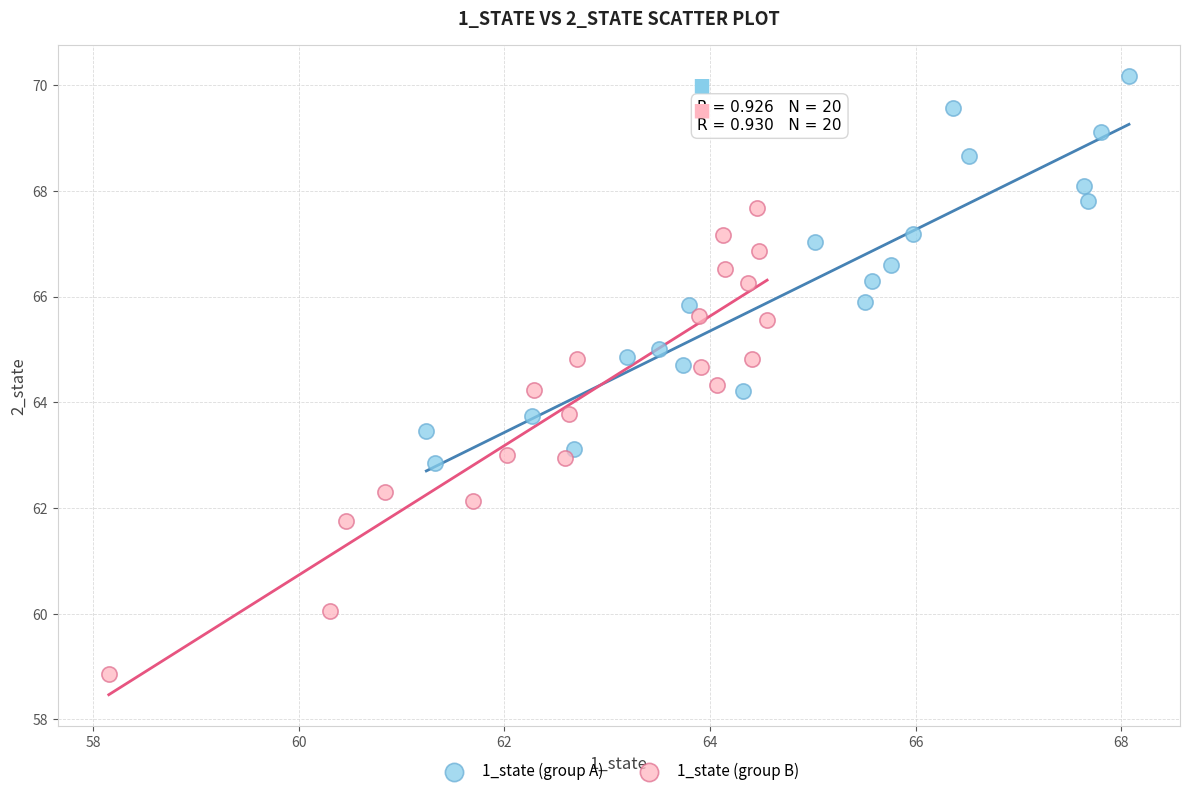

Which series contains the lowest Y value?

1_state (group B)